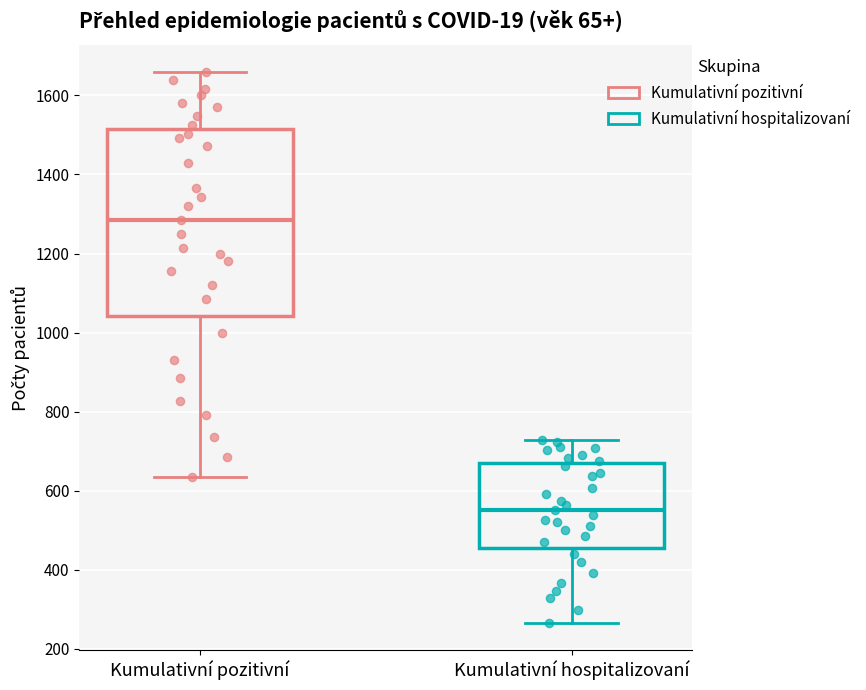

Where is the upper edge of the box for Kumulativní hospitalizovaní on the y-axis? The values are not printed on the chart, so give them approximately, as read against the axis.

660